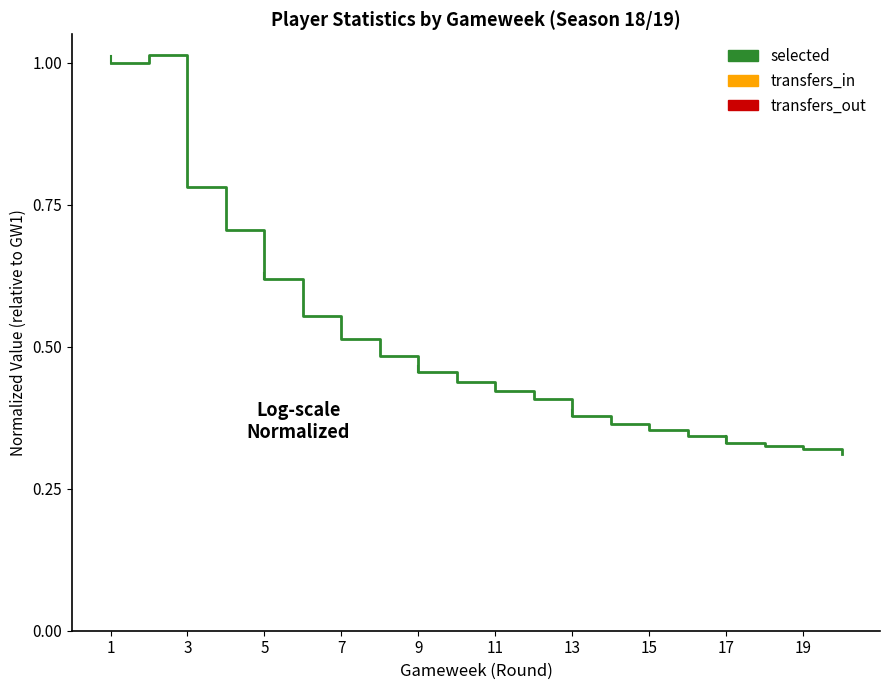

Which series has the widest spread of values?

selected